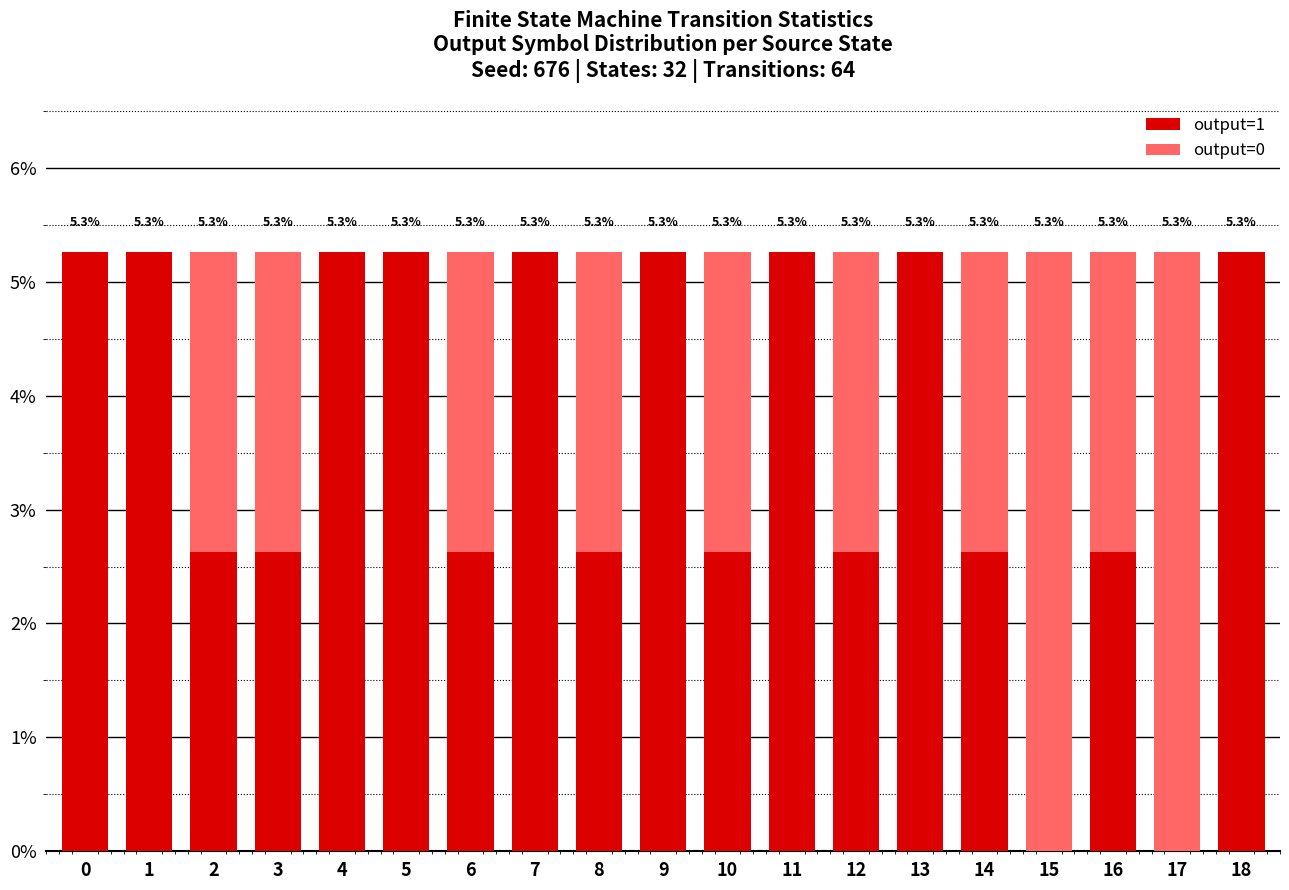

How many distinct data groups are displayed?

2